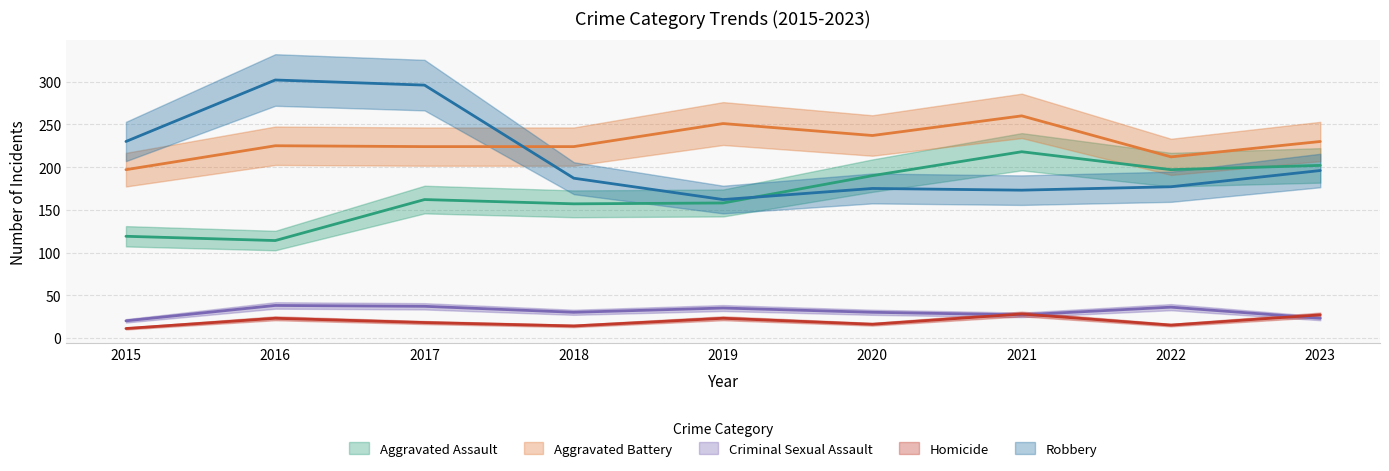

The Aggravated Battery series shows 197 at 2015. True or false?

True